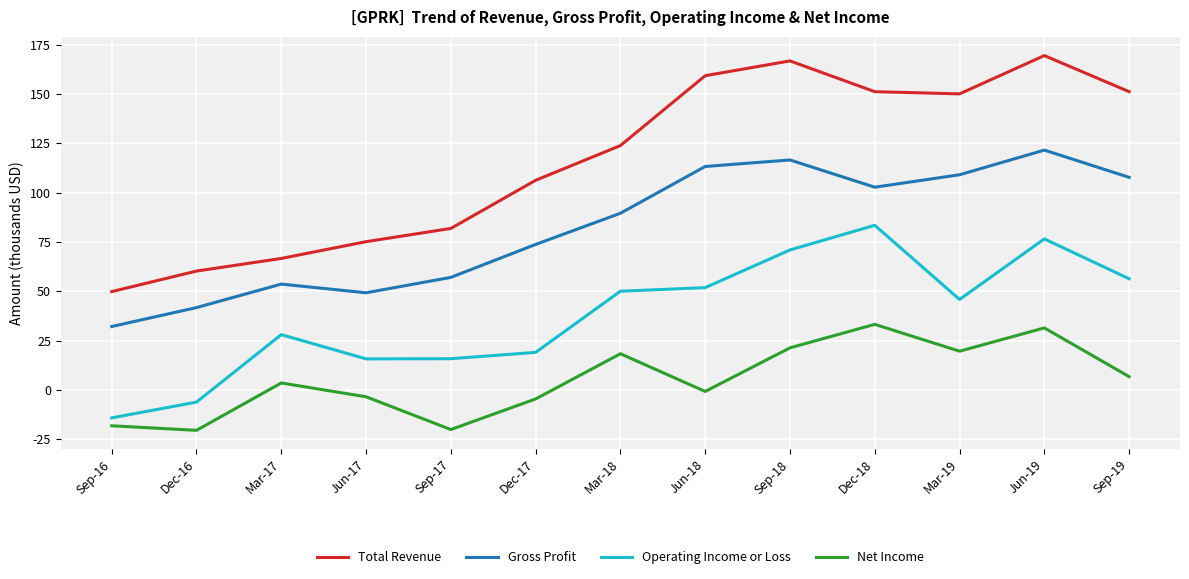

List the labels in order of Total Revenue value, largest first.

Jun-19, Sep-18, Jun-18, Dec-18, Sep-19, Mar-19, Mar-18, Dec-17, Sep-17, Jun-17, Mar-17, Dec-16, Sep-16